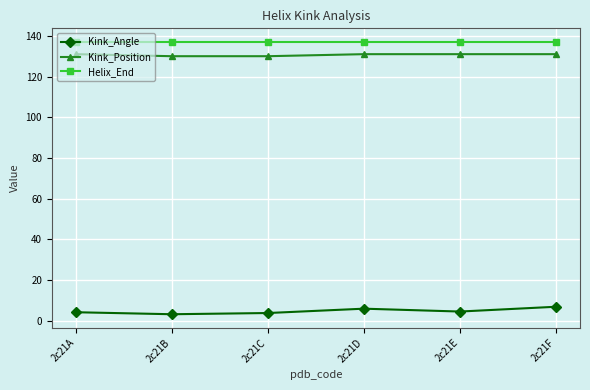

True or false: Kink_Position and Kink_Angle cross at least once.

False